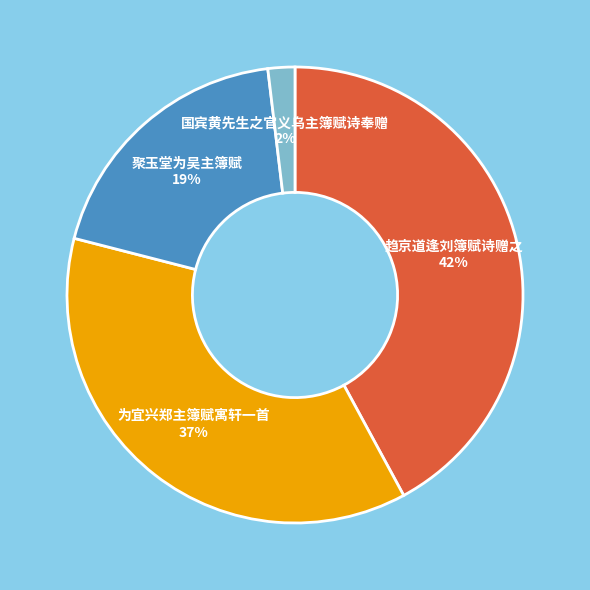

What is the ratio of the value at 趋京道逢刘簿赋诗赠之 to the value at 为宜兴郑主簿赋寓轩一首?

1.1